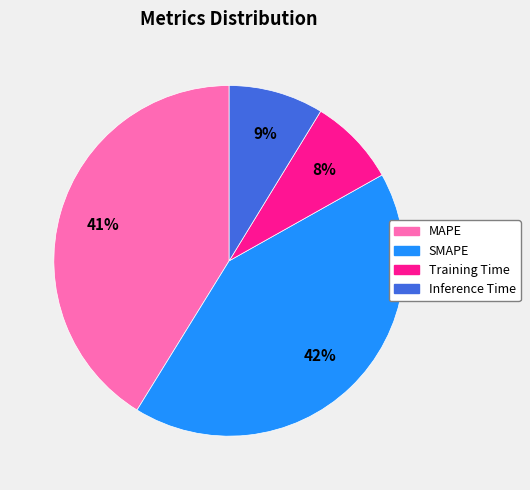

What is the largest slice in the pie chart?

SMAPE